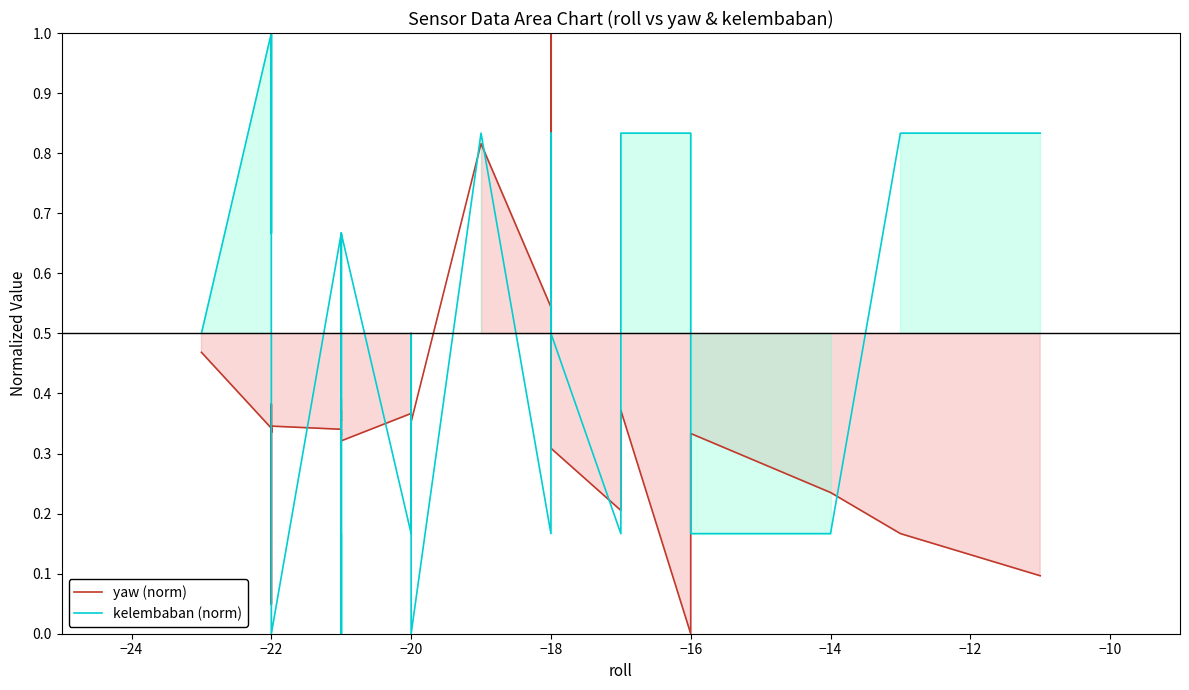

Rank the series at −22 from lowest to highest value.

yaw (norm), kelembaban (norm)